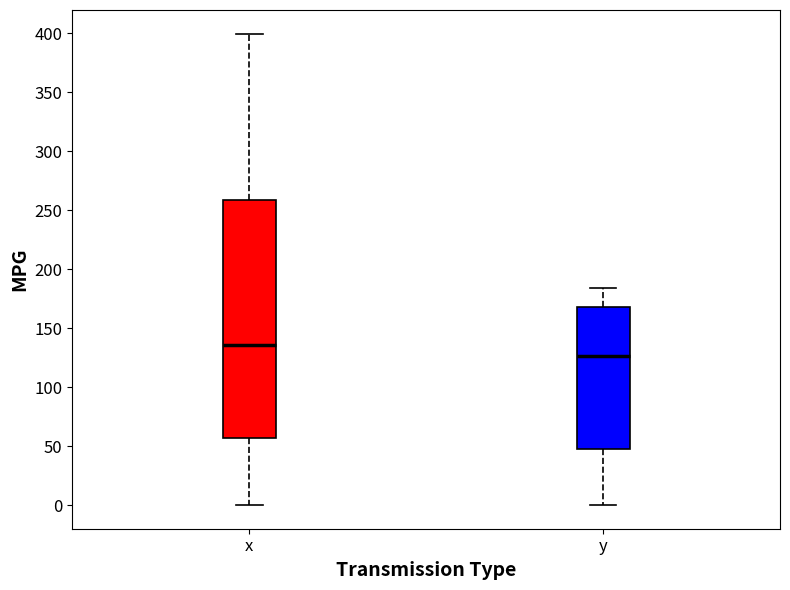

Which box has the lowest median line?

y